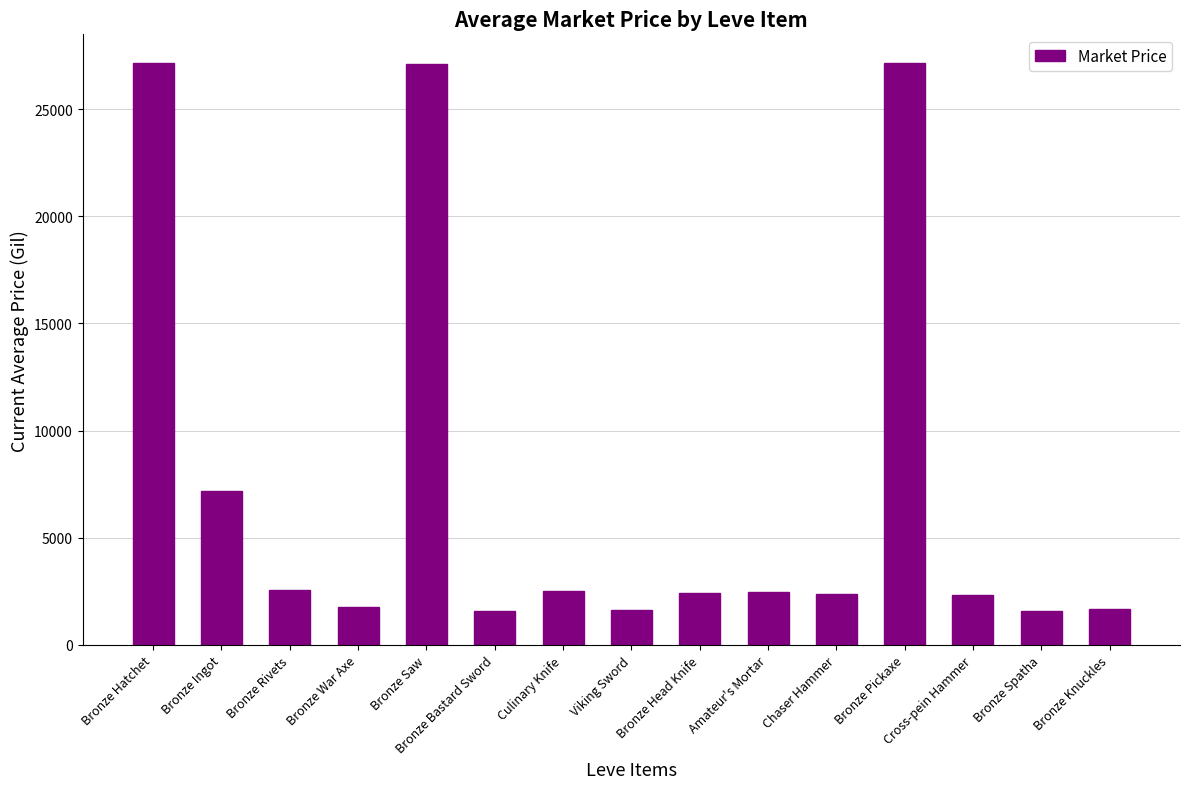

What is the greatest value displayed?

27128.0